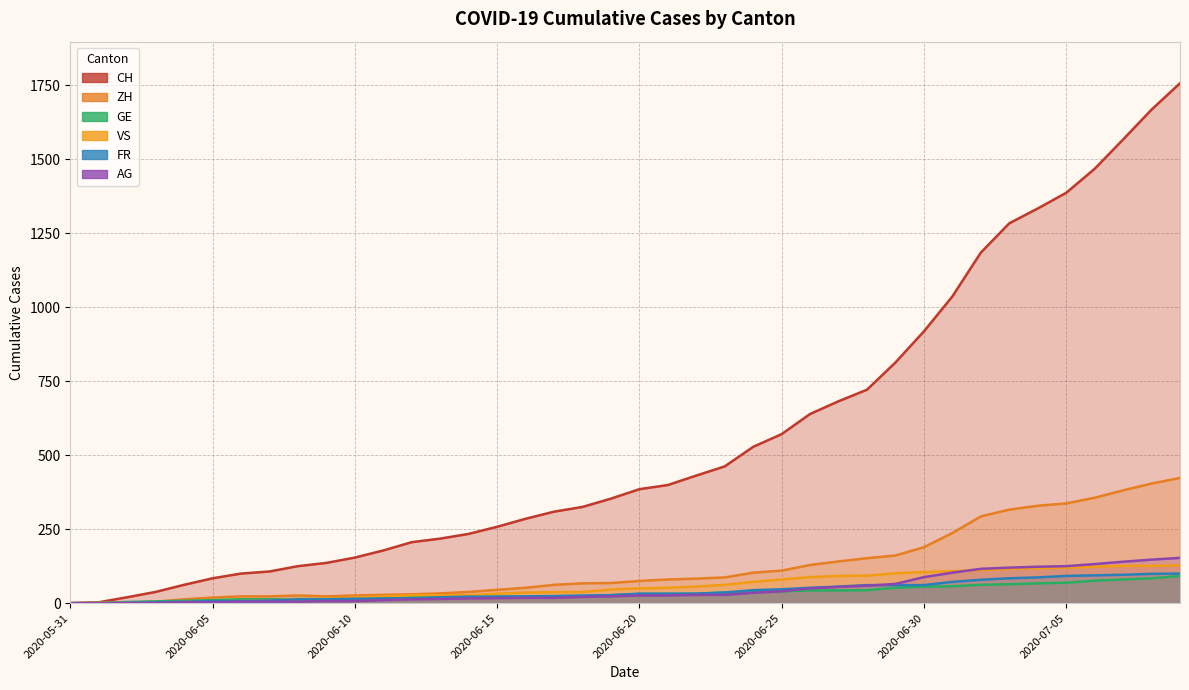

True or false: CH and FR cross at least once.

False